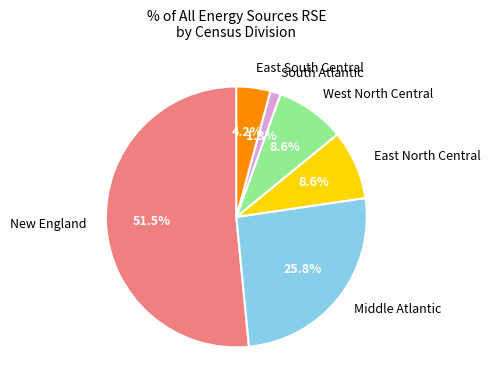

Between Middle Atlantic and New England, which is larger?

New England